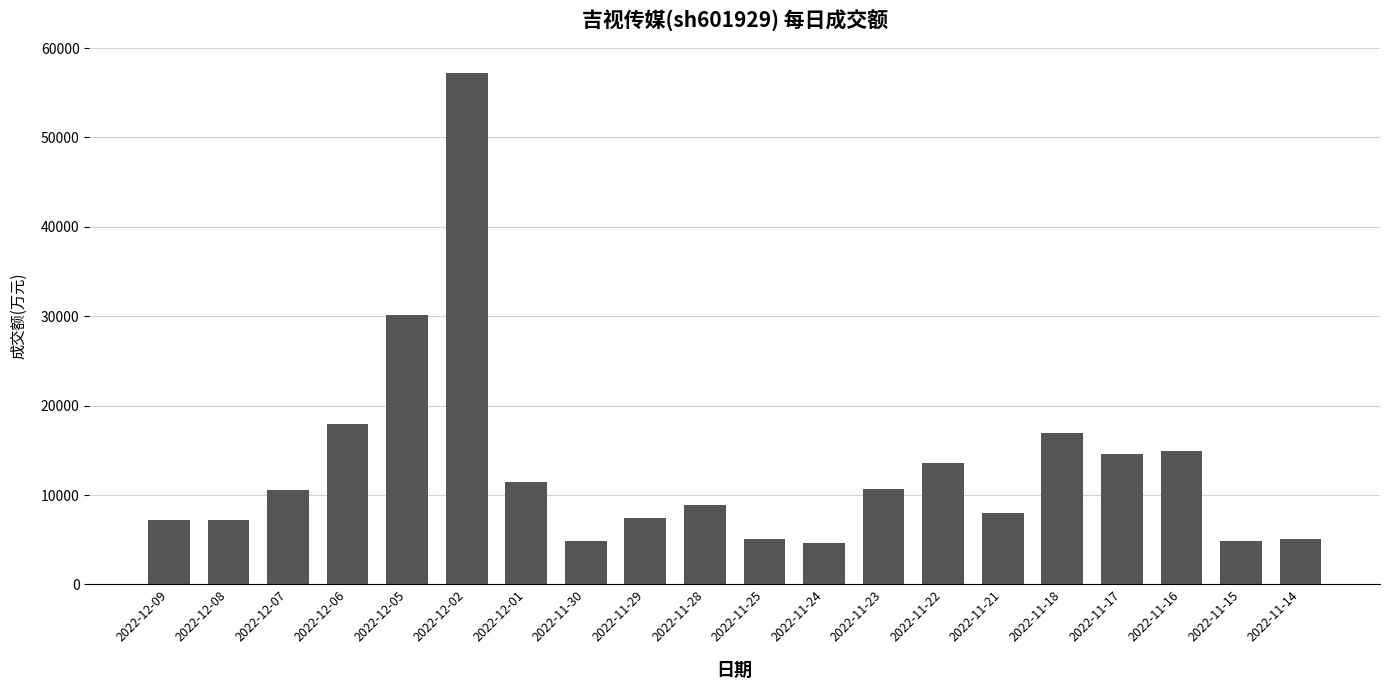

Is it true that the value at 2022-12-09 is 7185?

True